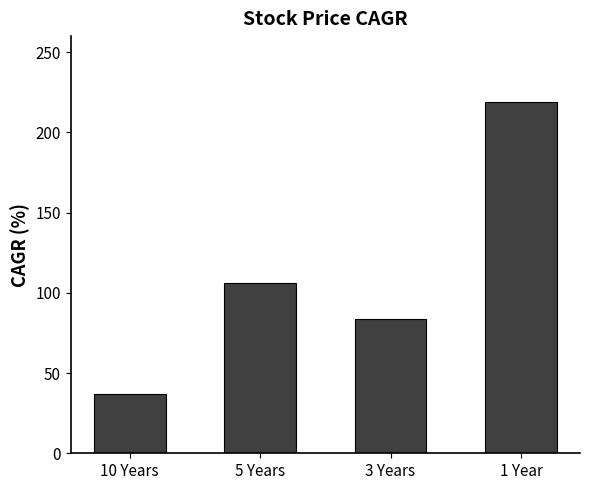

Reading left to right, extract all data points from this chart.

37	106	84	219